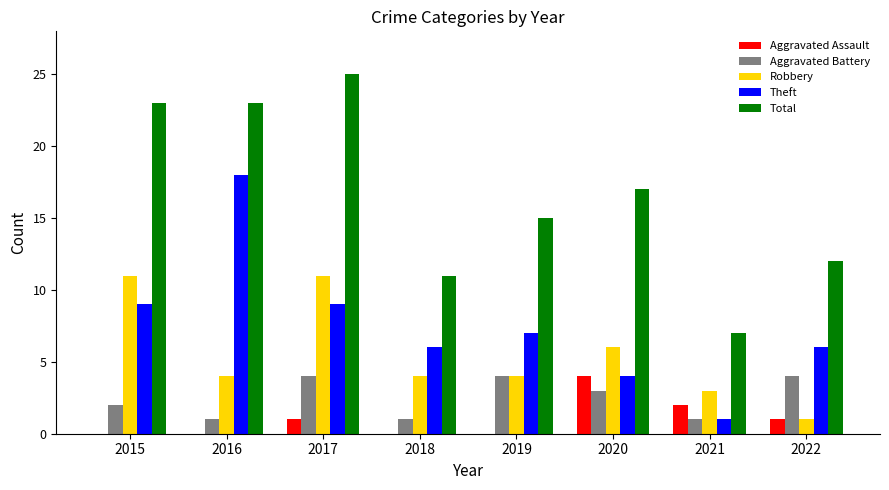

How many groups of bars are there?

8